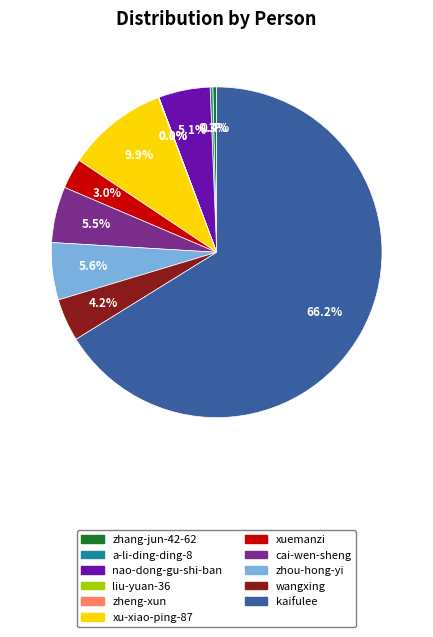

Approximately how many times larger is the value at xuemanzi compared to xu-xiao-ping-87?

0.3